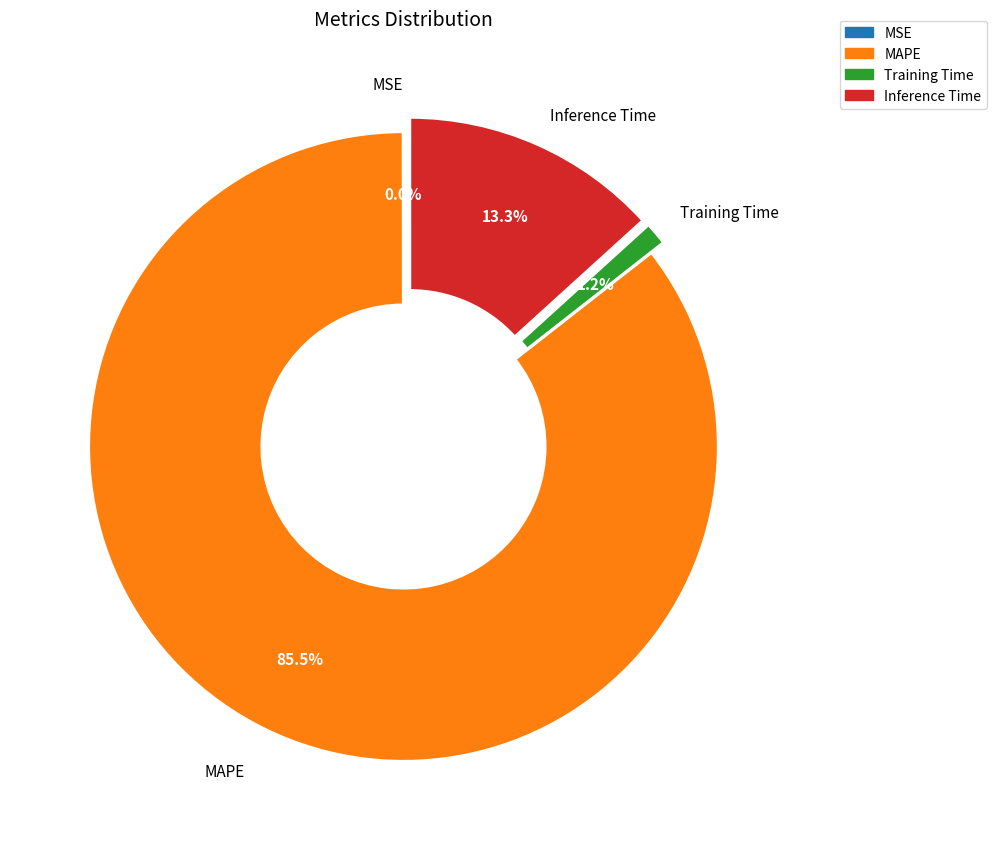

How much of the chart is everything except Inference Time?

86.7%